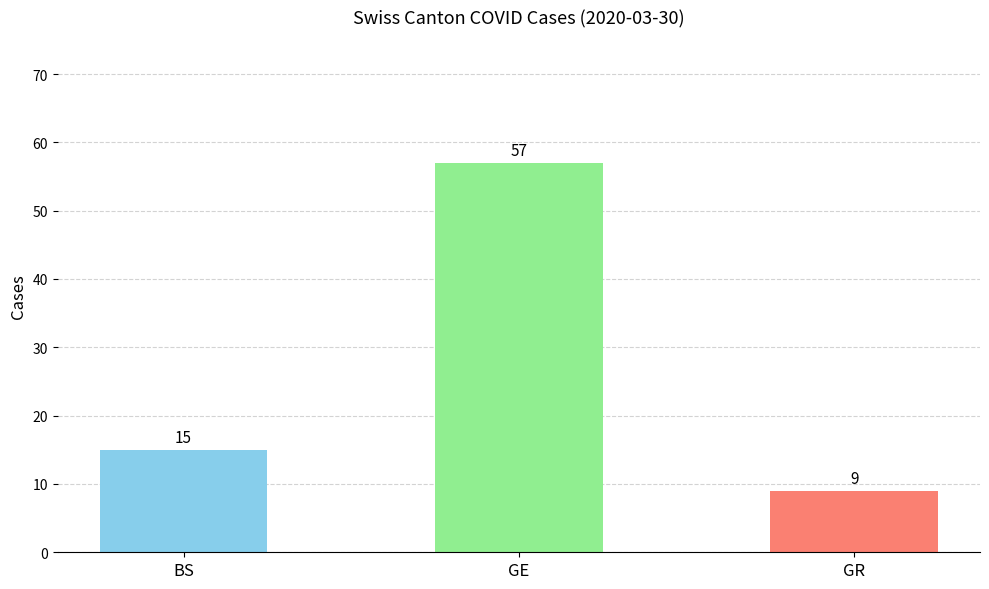

How many bars are there in total?

3